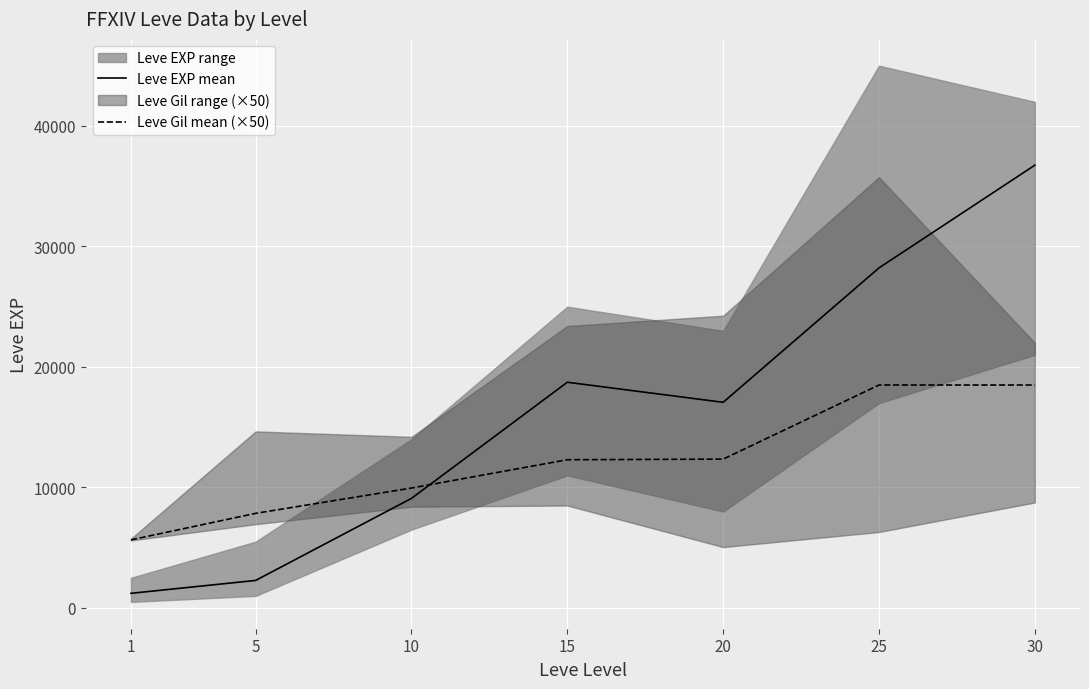

What is the highest value of the Leve EXP mean series?

36743